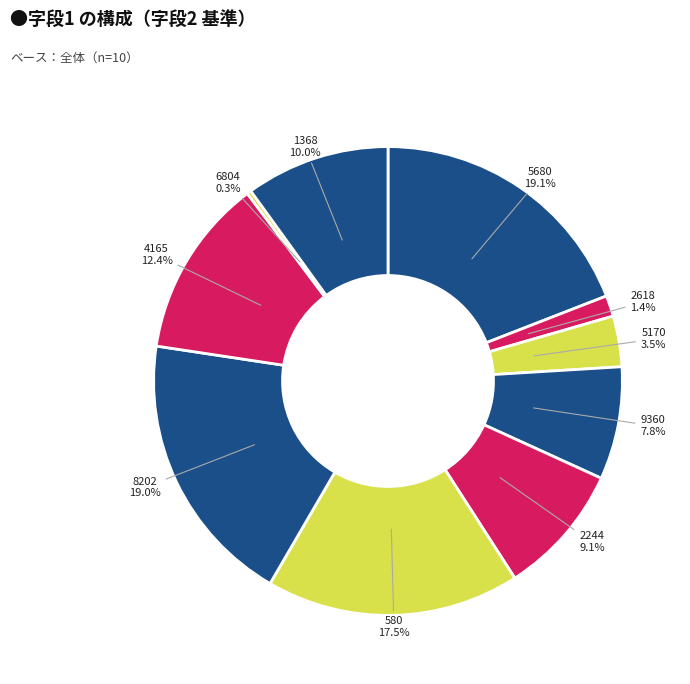

Is there any slice that represents more than half of the pie?

No